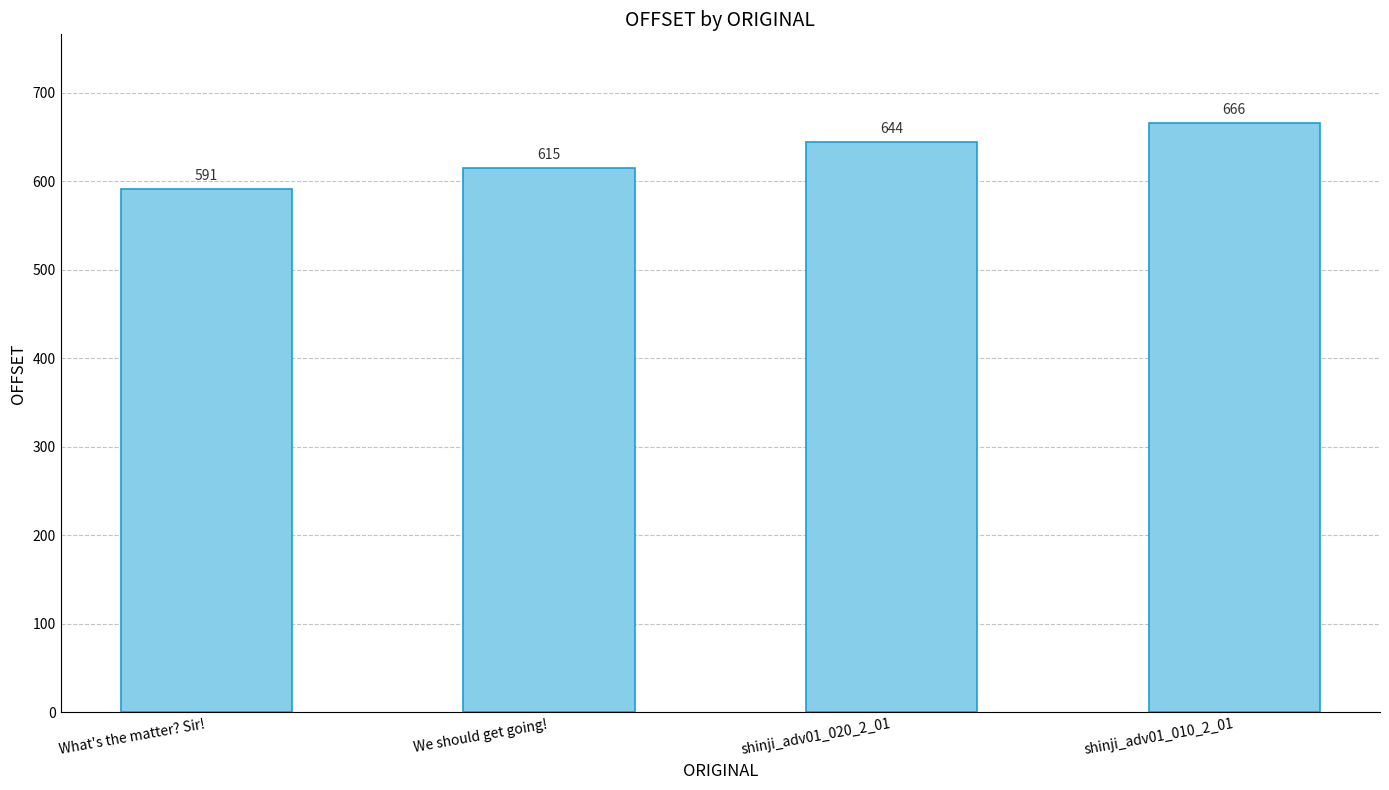

What is the change in value from We should get going! to shinji_adv01_020_2_01?

+29